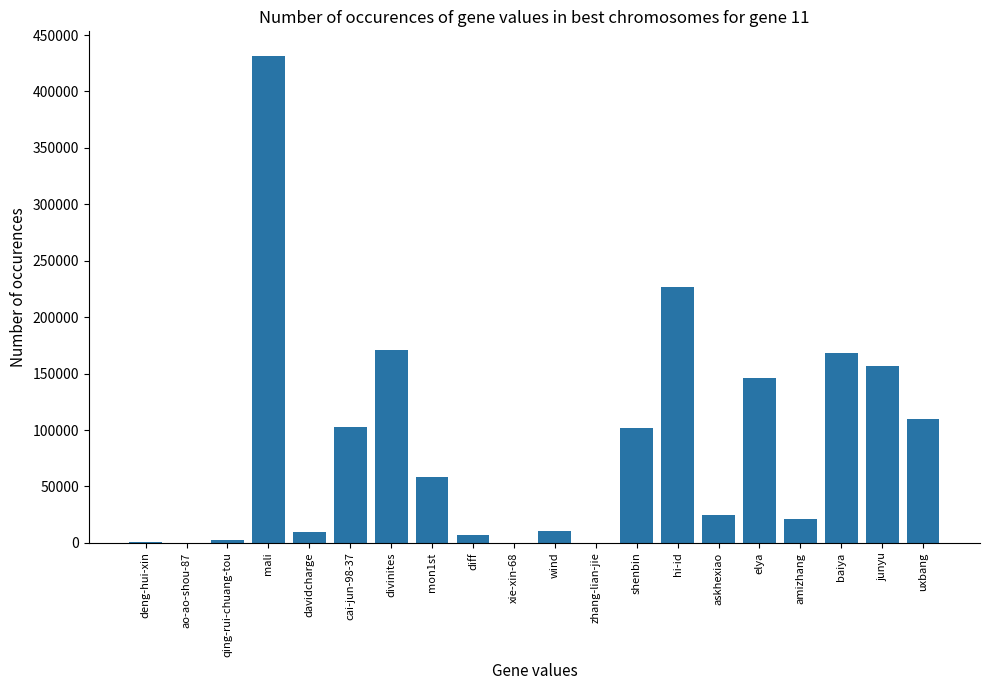

Count the number of data series in this chart.

1